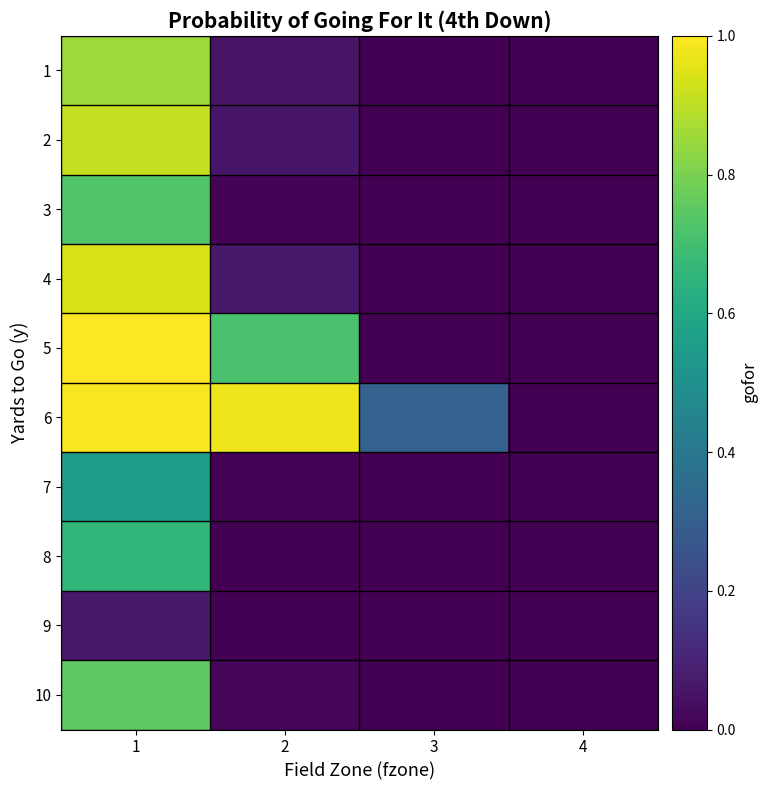

What is the total value across all series at 1?

7.5